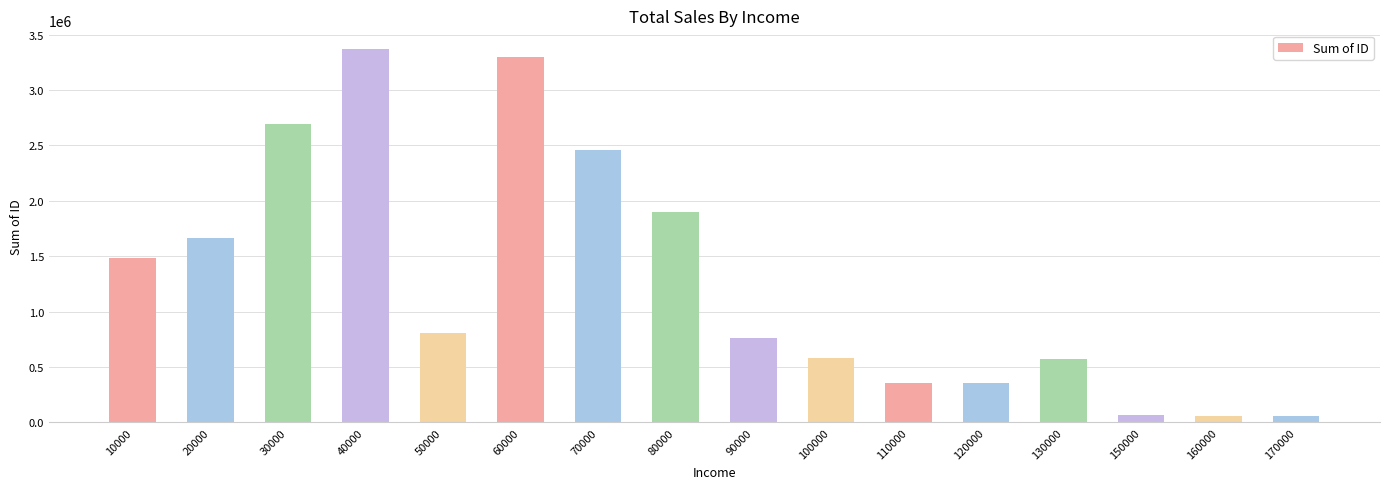

The value at 70000 is 2461670. True or false?

True